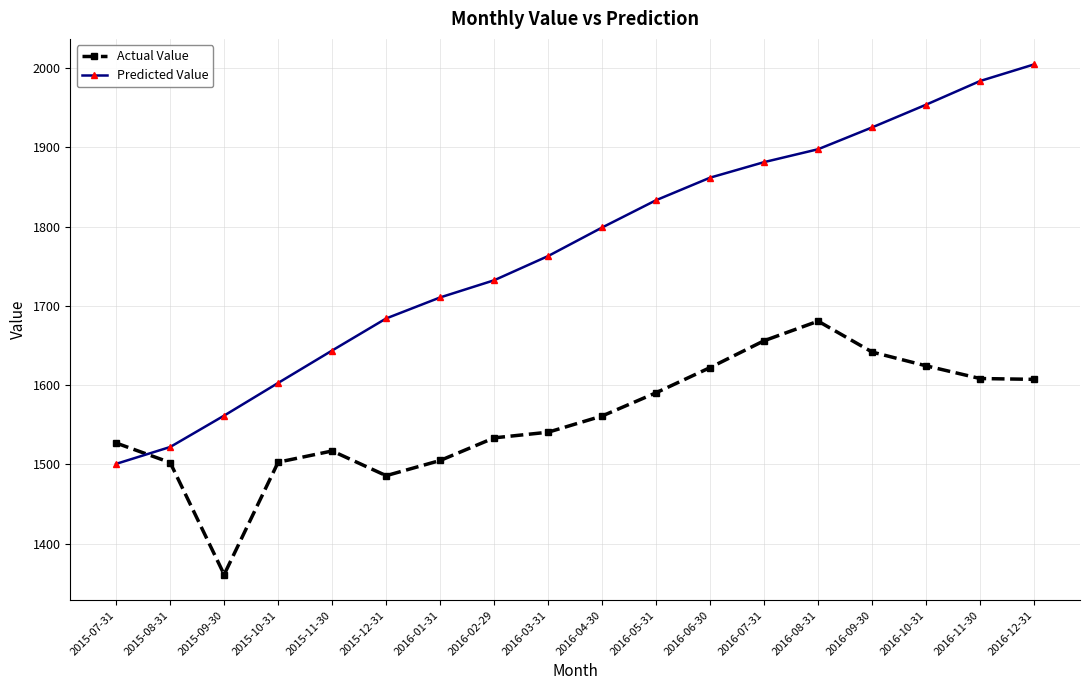

What is the difference between the Actual Value values at 2016-06-30 and 2016-09-30?

19.6